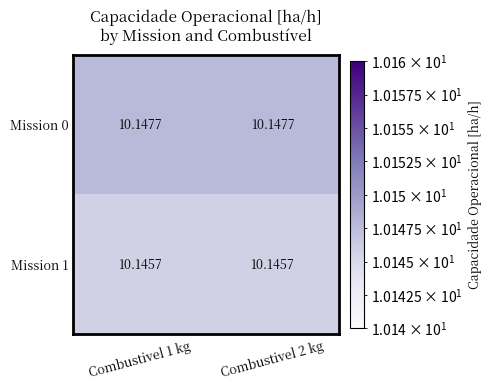

Is the value of Mission 1 at Combustivel 2 kg greater than the value of Mission 0 at Combustivel 1 kg?

No